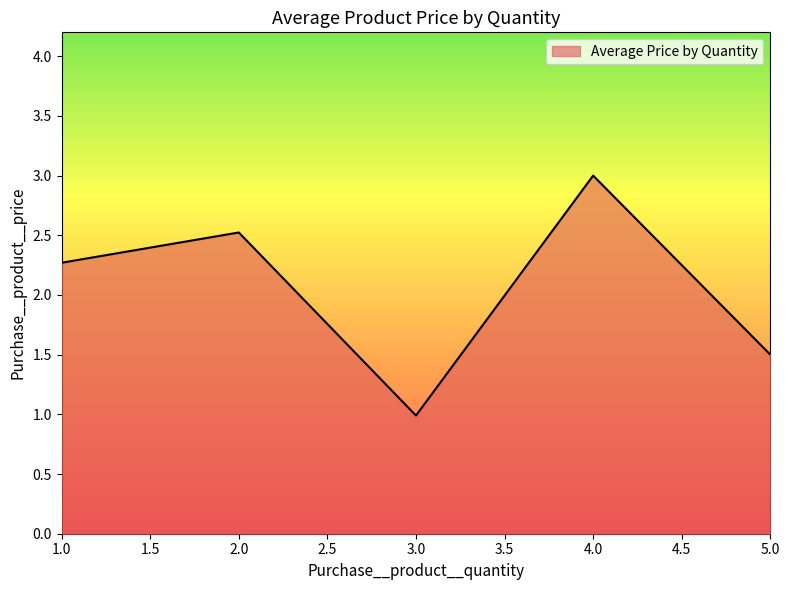

How many values exceed 2?

3